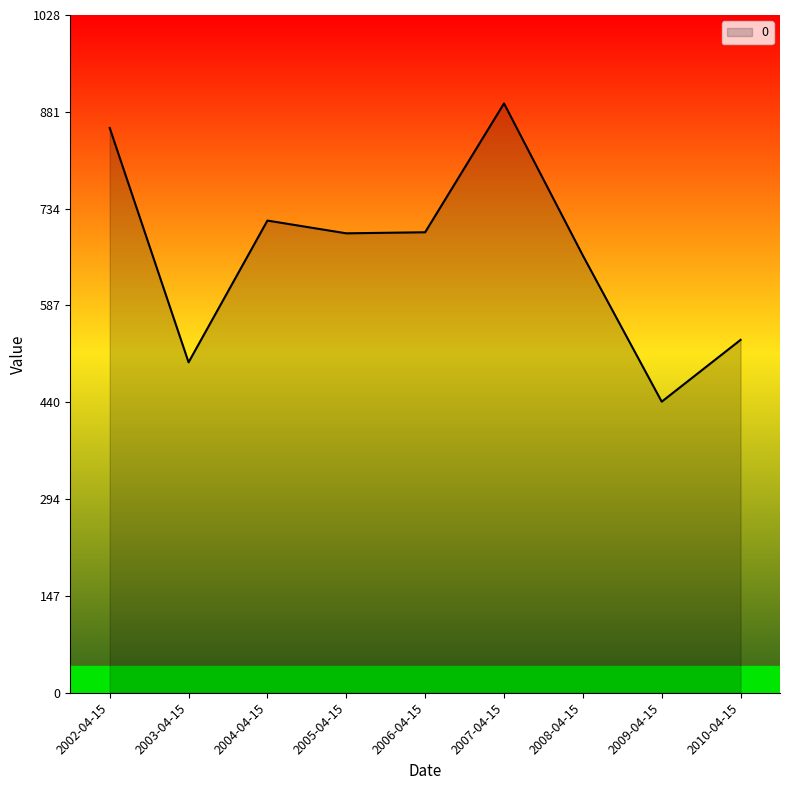

Read the value at 2005-04-15.

696.6